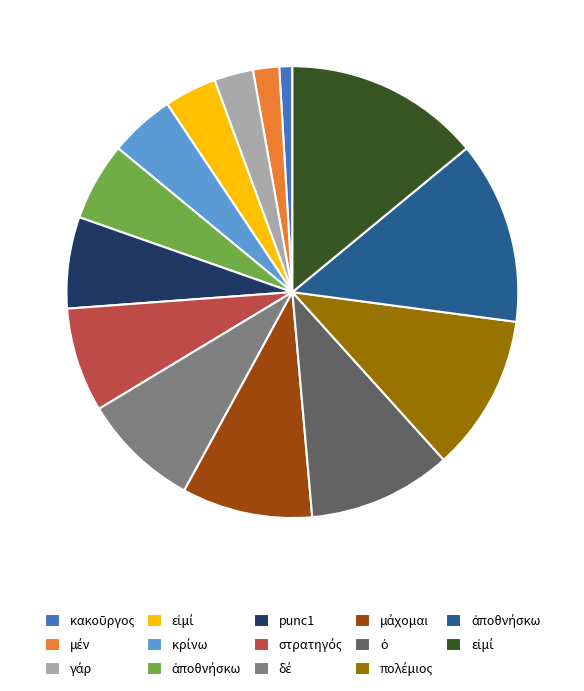

Is there a majority slice in this chart?

No